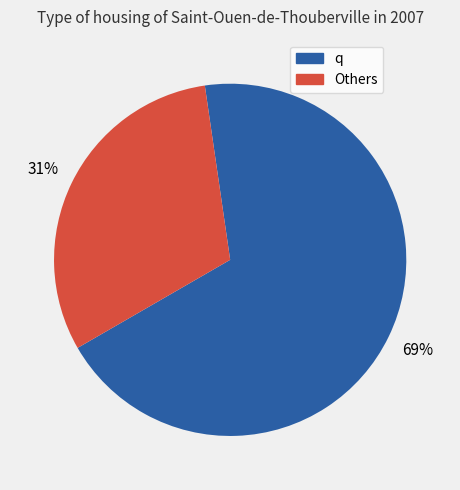

True or false: q accounts for 61% of the total.

False